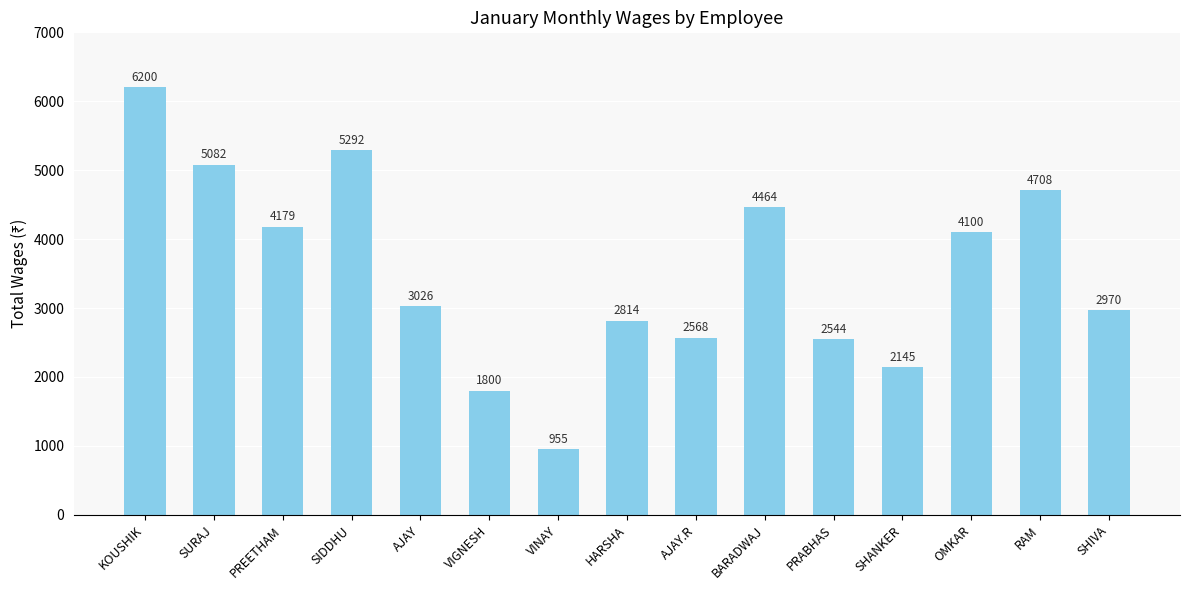

List the labels in order of value, largest first.

KOUSHIK, SIDDHU, SURAJ, RAM, BARADWAJ, PREETHAM, OMKAR, AJAY, SHIVA, HARSHA, AJAY.R, PRABHAS, SHANKER, VIGNESH, VINAY